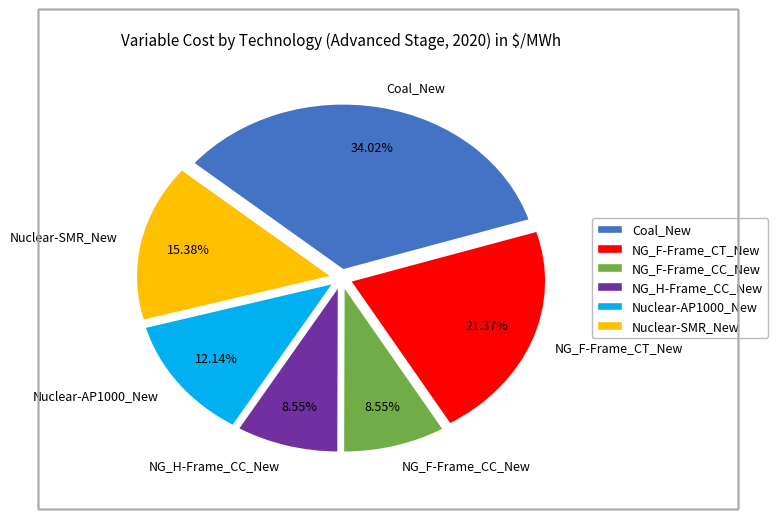

Which category has the biggest portion of the pie?

Coal_New